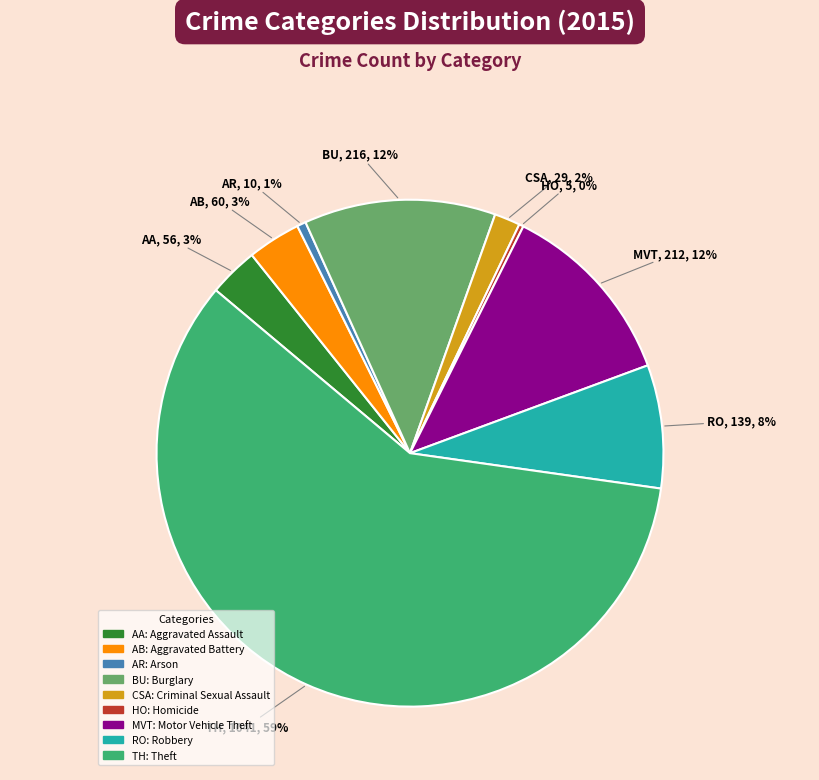

To the nearest percent, what is the average slice percentage?

11%